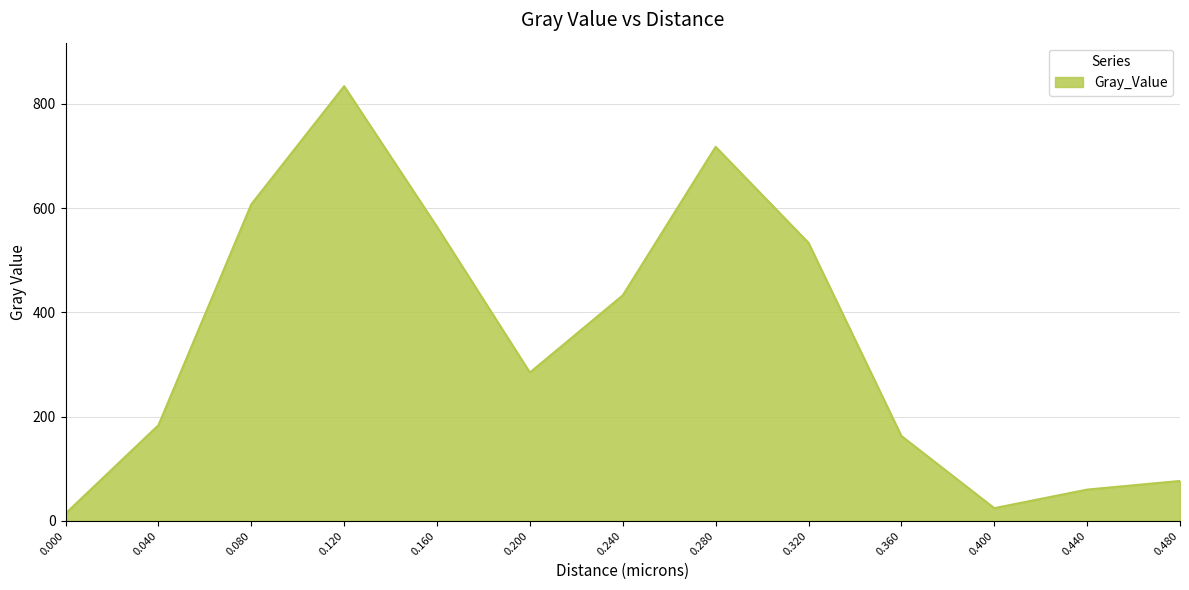

The value at 0.080 is 607.1. True or false?

True